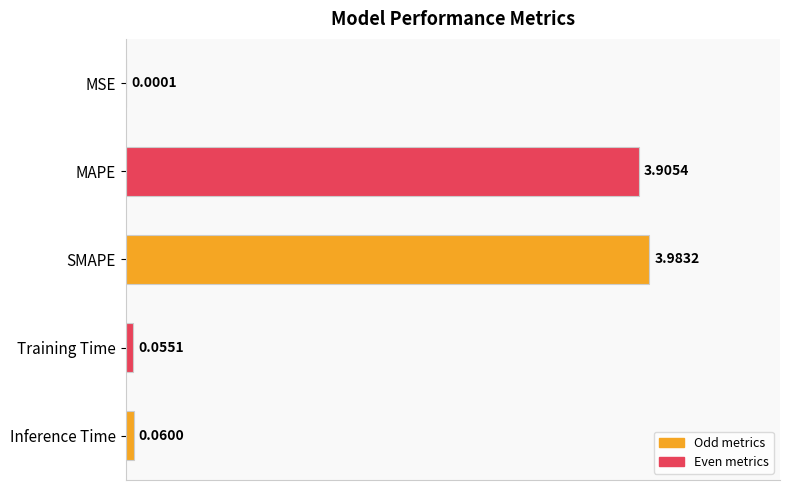

What is the sum of the values at MAPE and Inference Time?

4.0